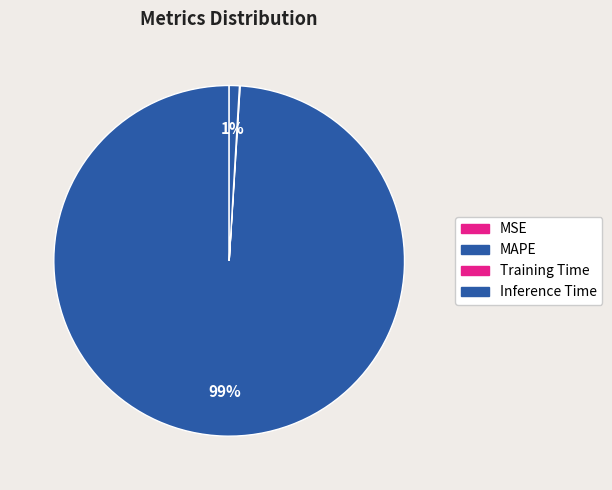

Is it true that MSE is 15% of the pie?

False